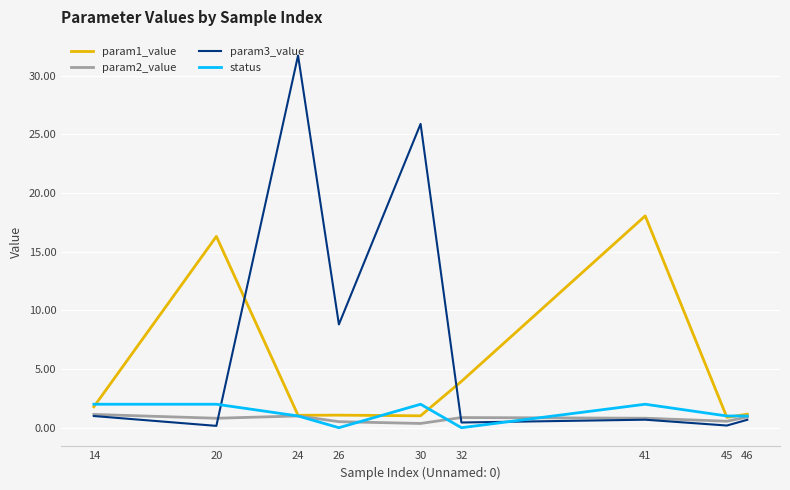

How many lines are shown in the chart?

4